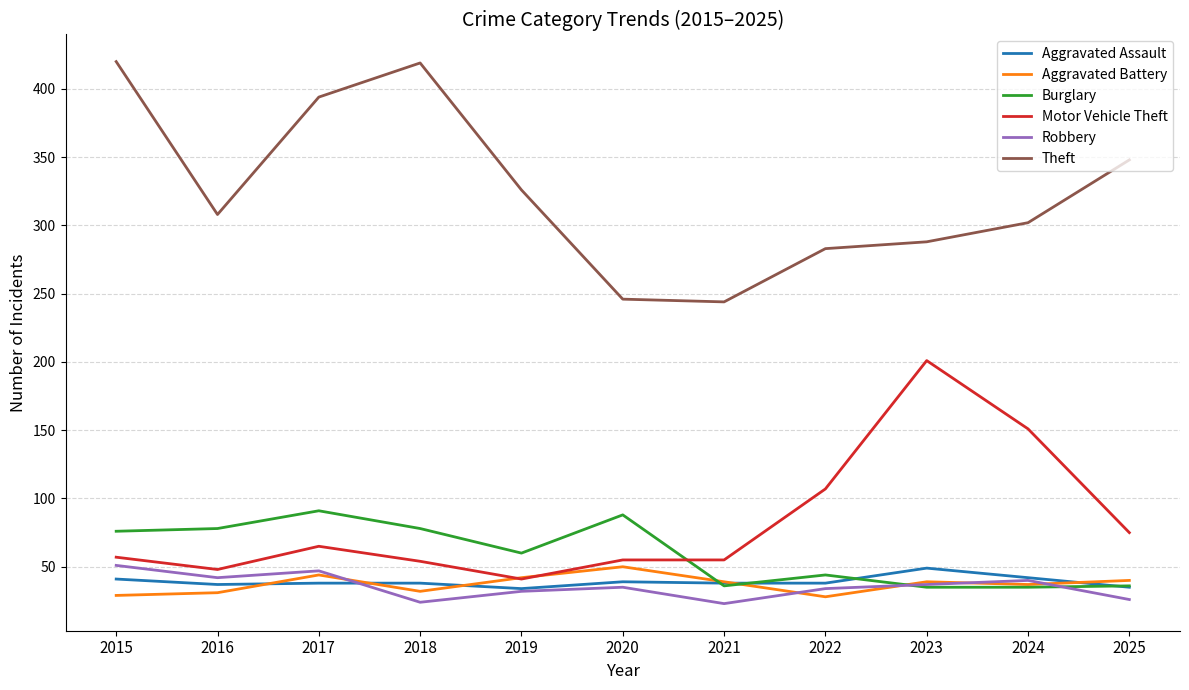

What is the spread (max minus min) of values at 2017?

356